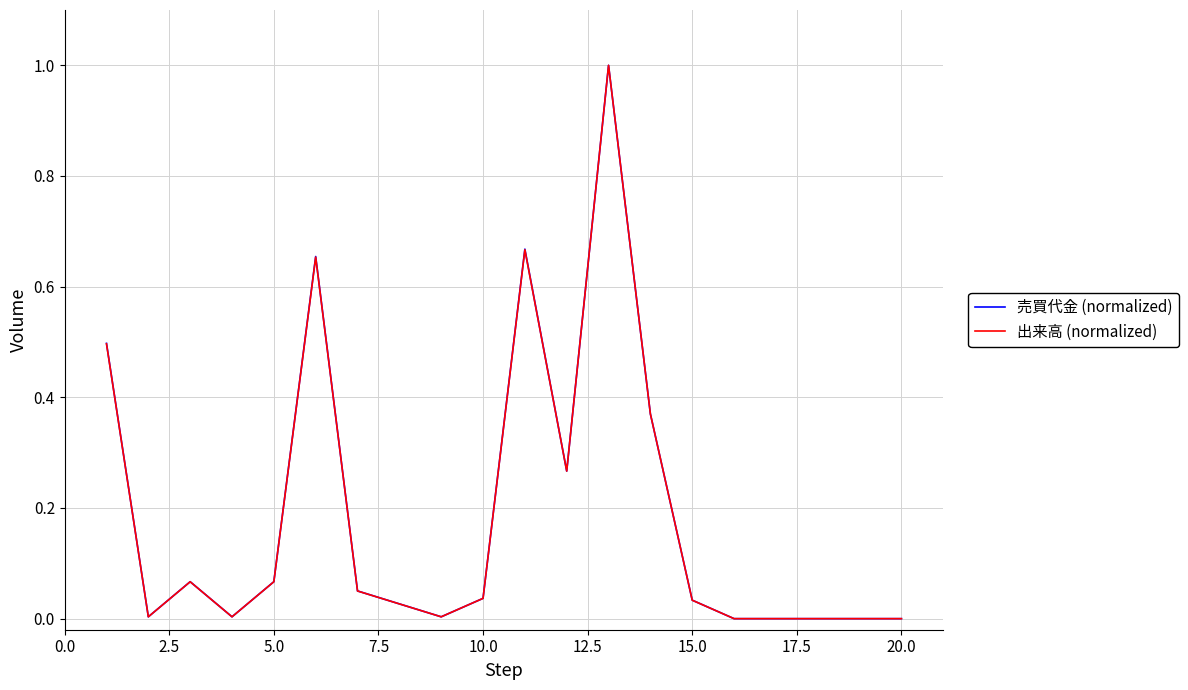

What is the maximum value for 出来高 (normalized)?

1.0